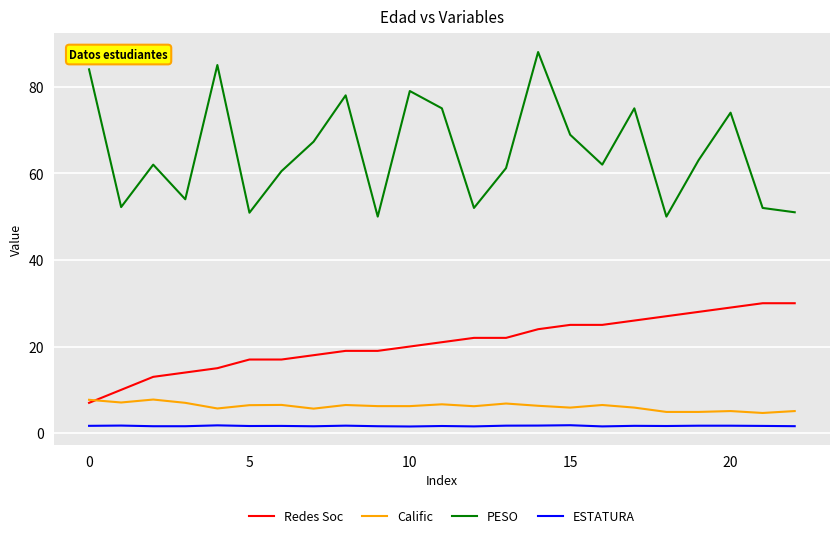

What is the lowest value of the Redes Soc series?

7.0